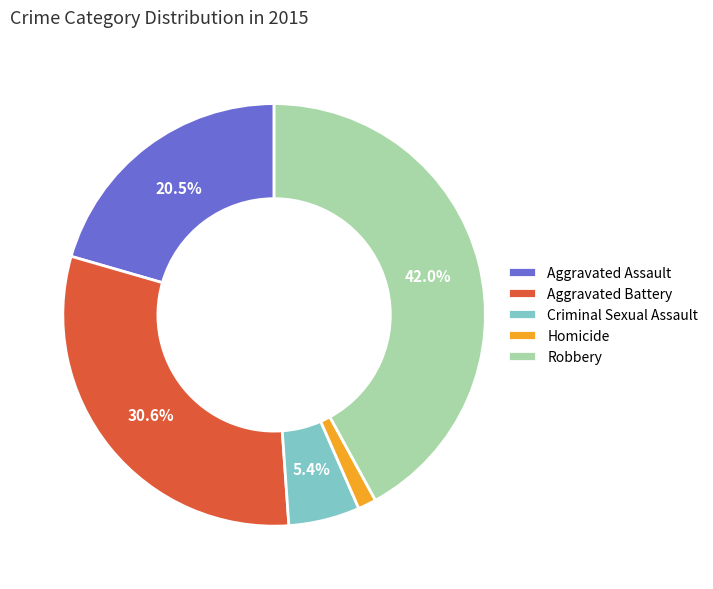

Count the number of slices in the pie.

5